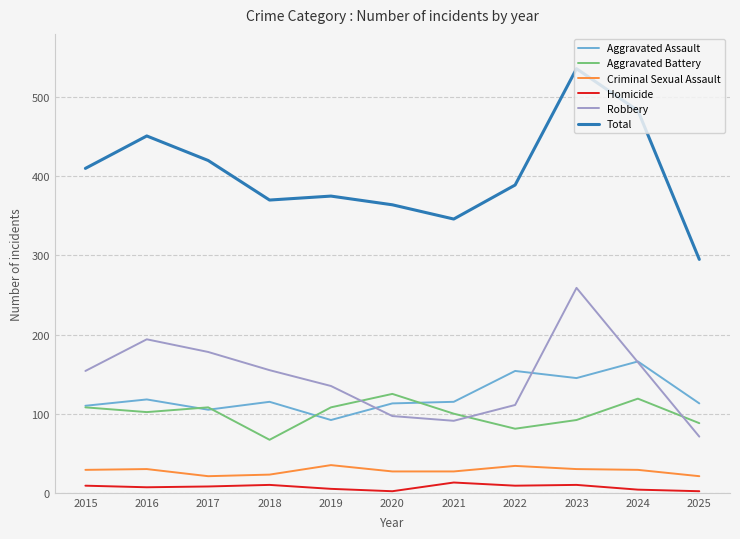

At which category is the sum across all series the highest?

2023